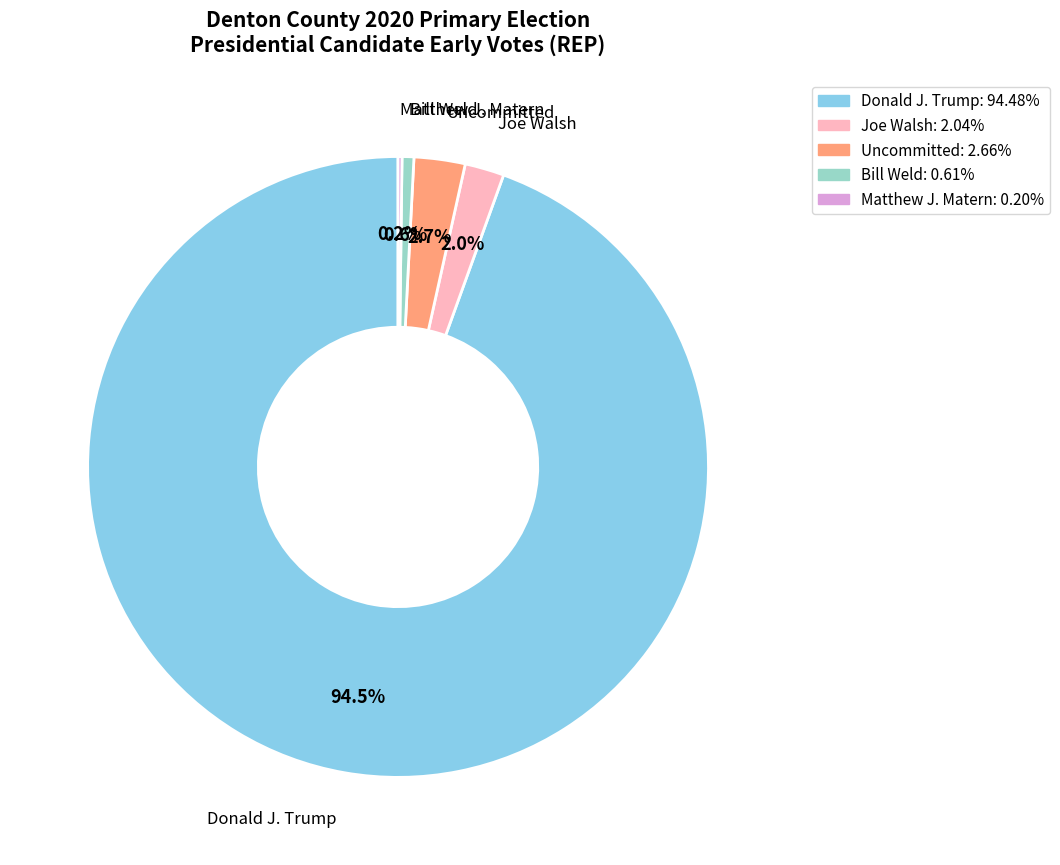

Does any single category account for the majority?

Yes